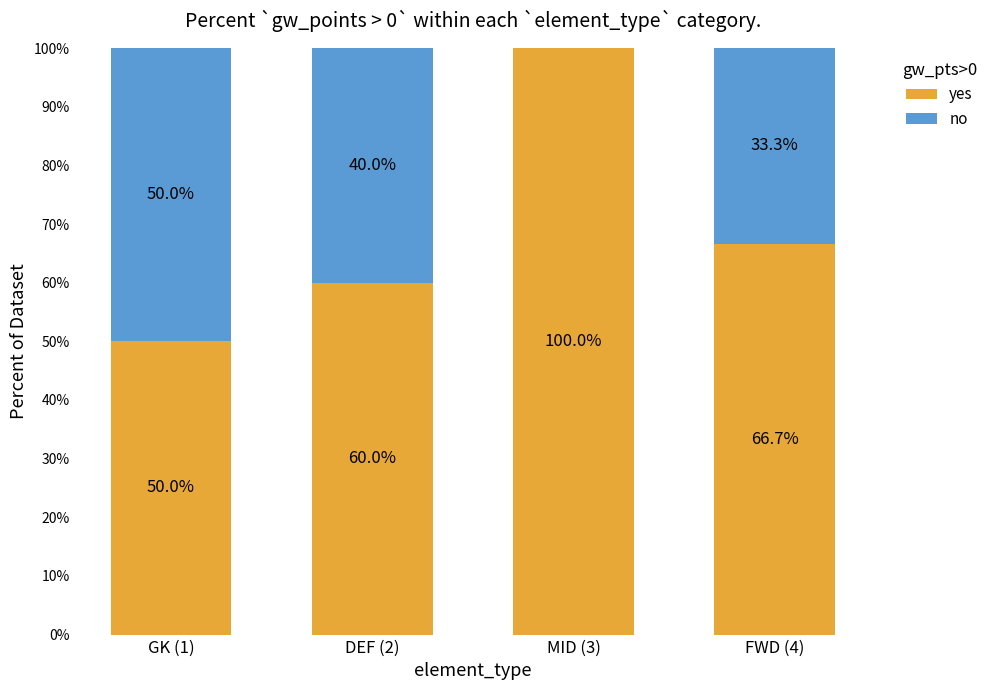

What is the total value across all series at DEF (2)?

100.0